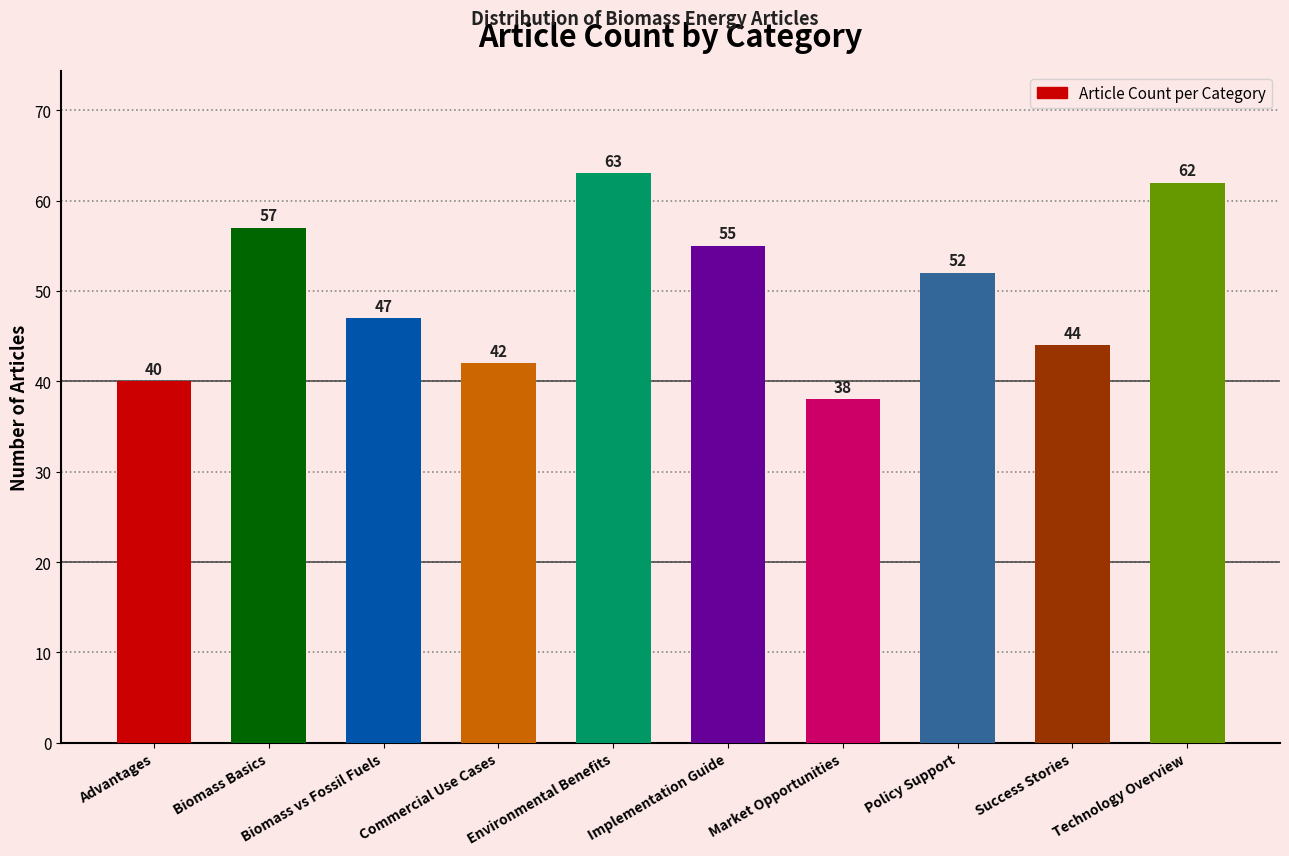

Reading left to right, list all the values displayed in this chart.

Advantages=40	Biomass Basics=57	Biomass vs Fossil Fuels=47	Commercial Use Cases=42	Environmental Benefits=63	Implementation Guide=55	Market Opportunities=38	Policy Support=52	Success Stories=44	Technology Overview=62